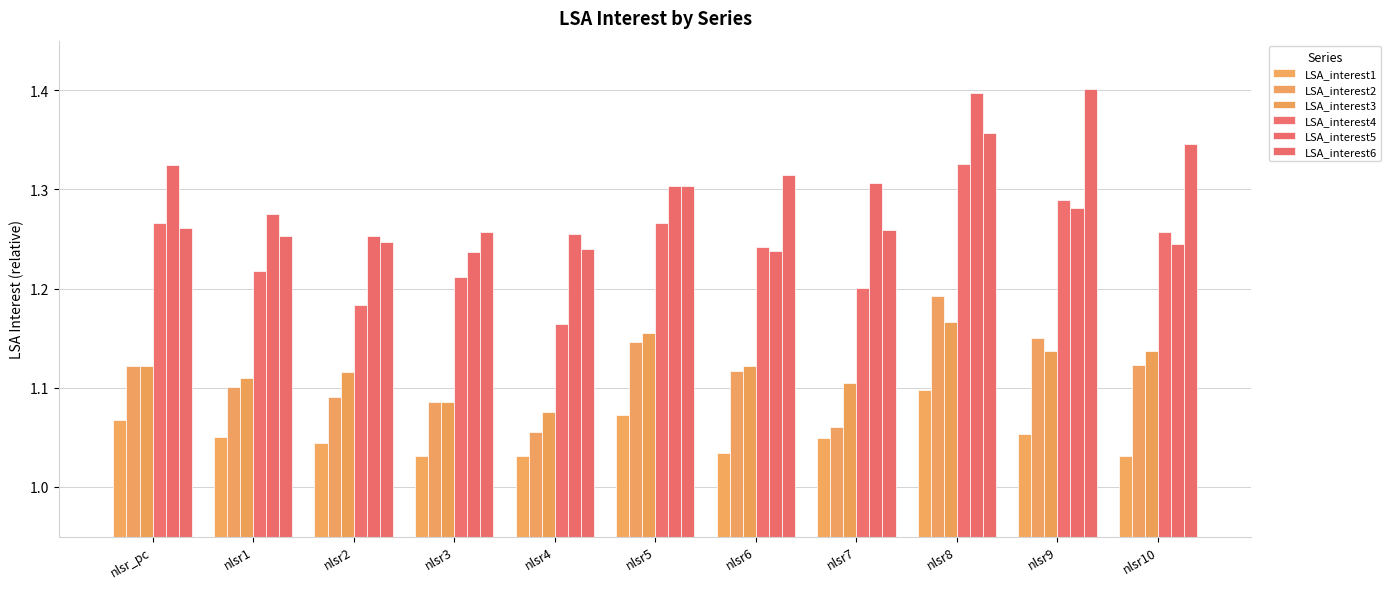

How many LSA_interest4 values are between 1 and 2?

11